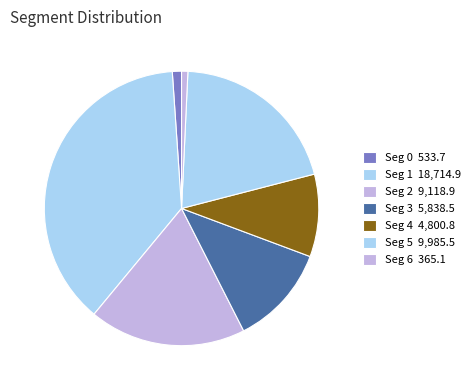

Rank the categories by value from lowest to highest.

Seg 6, Seg 0, Seg 4, Seg 3, Seg 2, Seg 5, Seg 1